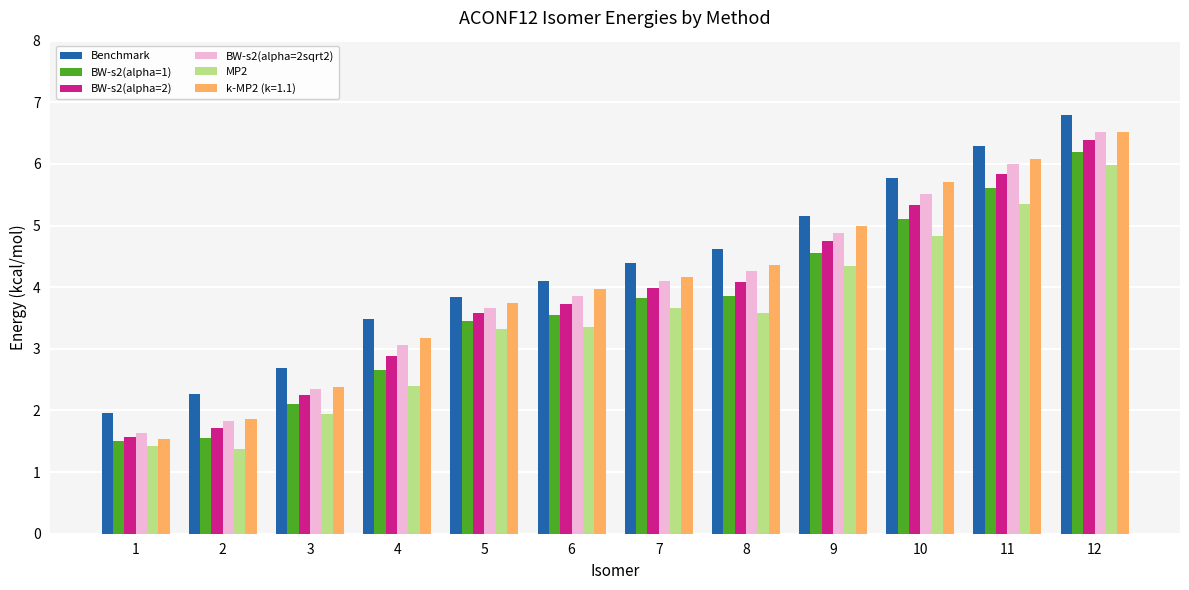

Count the number of categories in the chart.

12